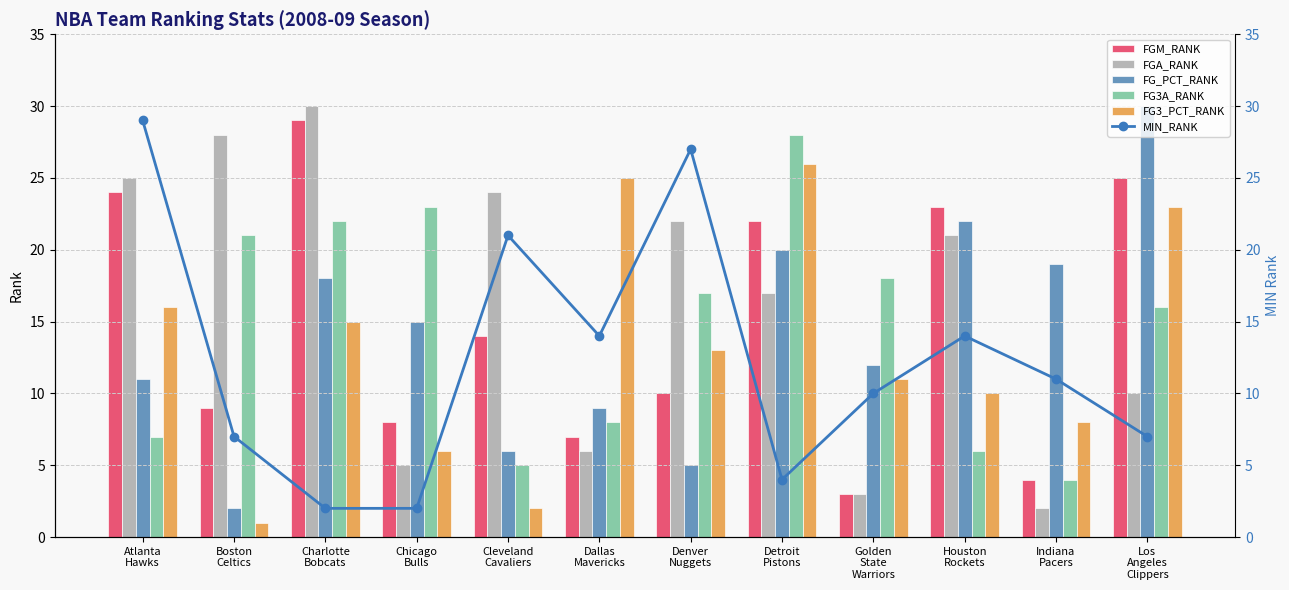

What position from the left is Indiana
Pacers?

11